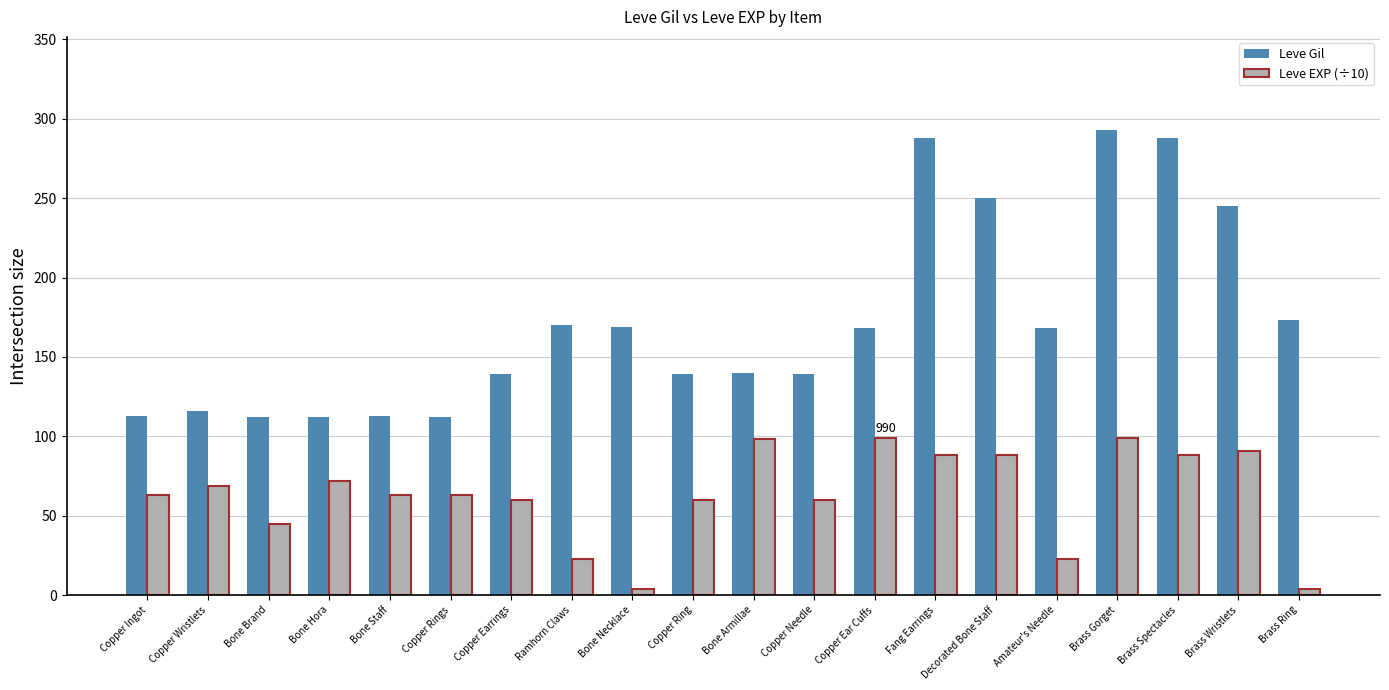

Is it true that Leve EXP (÷10) equals 98 at Bone Armillae?

True